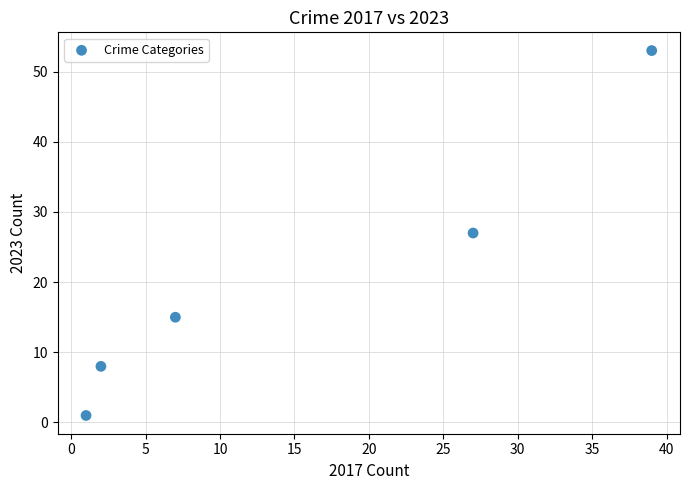

What is the average X value?

15